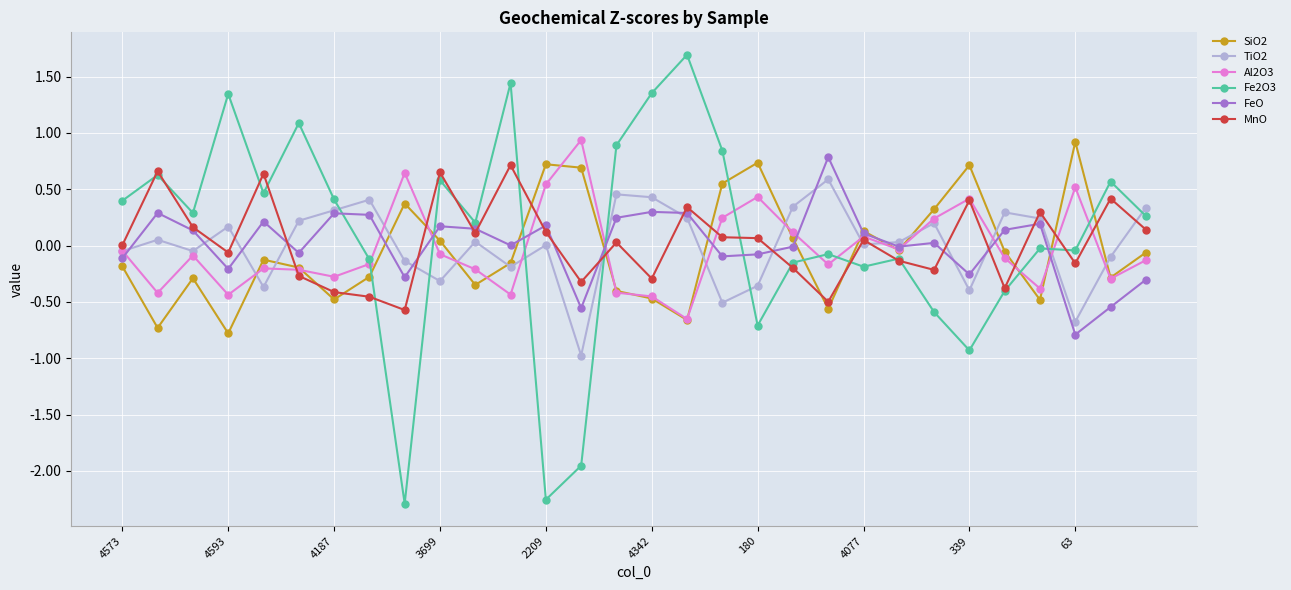

In FeO, how many points are higher than both neighbors (excluding endpoints)?

9